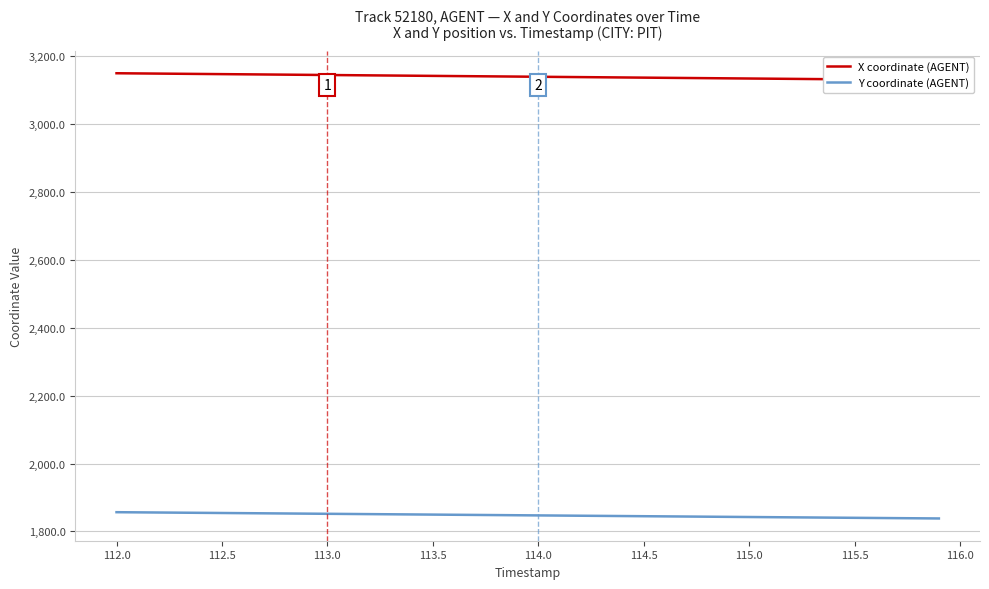

How many lines are shown in the chart?

2